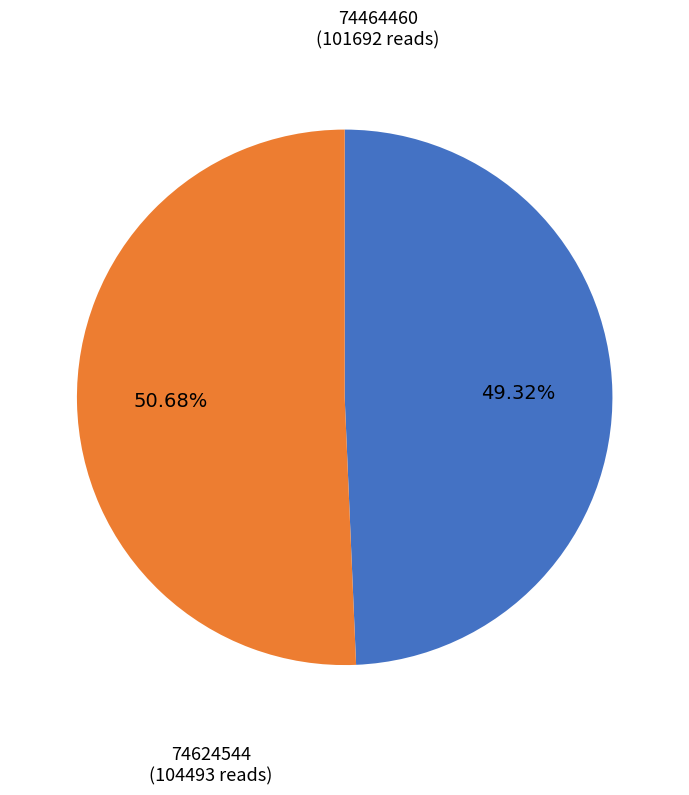

Does any single category account for the majority?

Yes